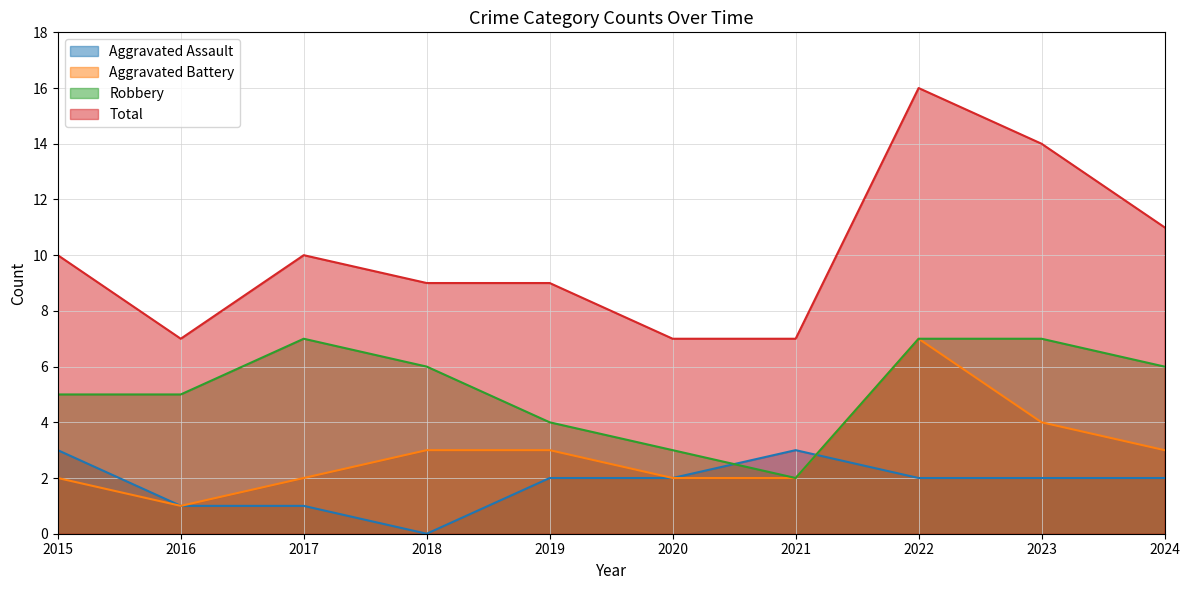

What are all the series names shown in the legend?

Aggravated Assault, Aggravated Battery, Robbery, Total